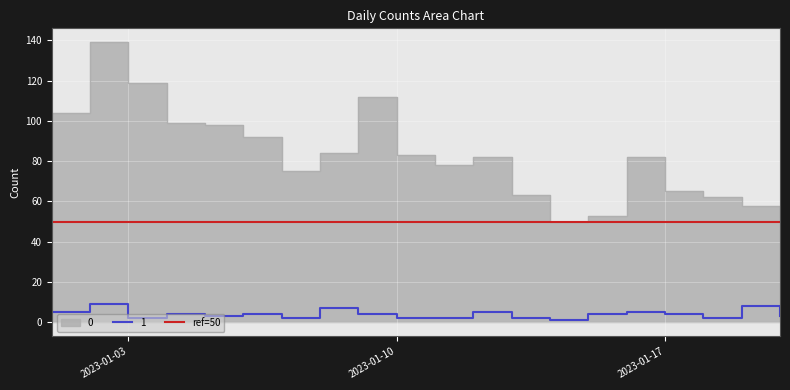

Rank the series by their average value, from highest to lowest.

0, 1